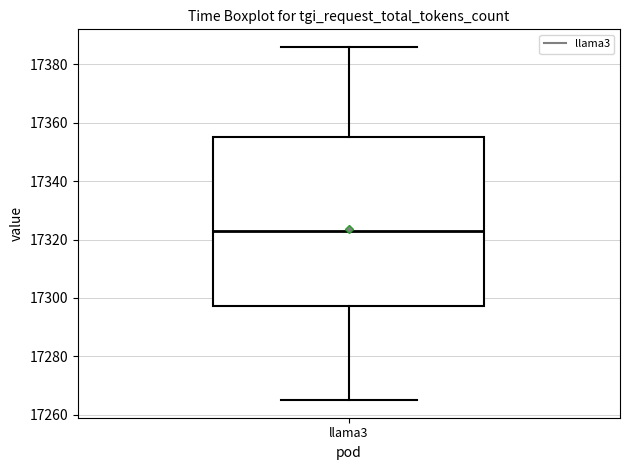

Transcribe this box plot: give where the median line is, the range the box spans, and where the two whiskers end, as read against the y-axis. The values are not printed on the chart, so give them approximately, as read against the axis.

median 17324, box 17298 to 17356, whiskers 17266 to 17386